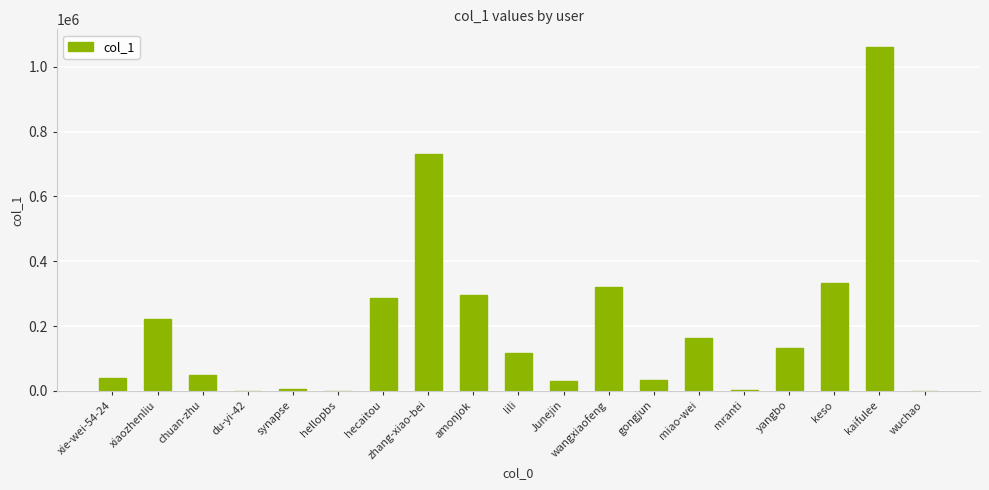

What is the greatest value displayed?

1062263